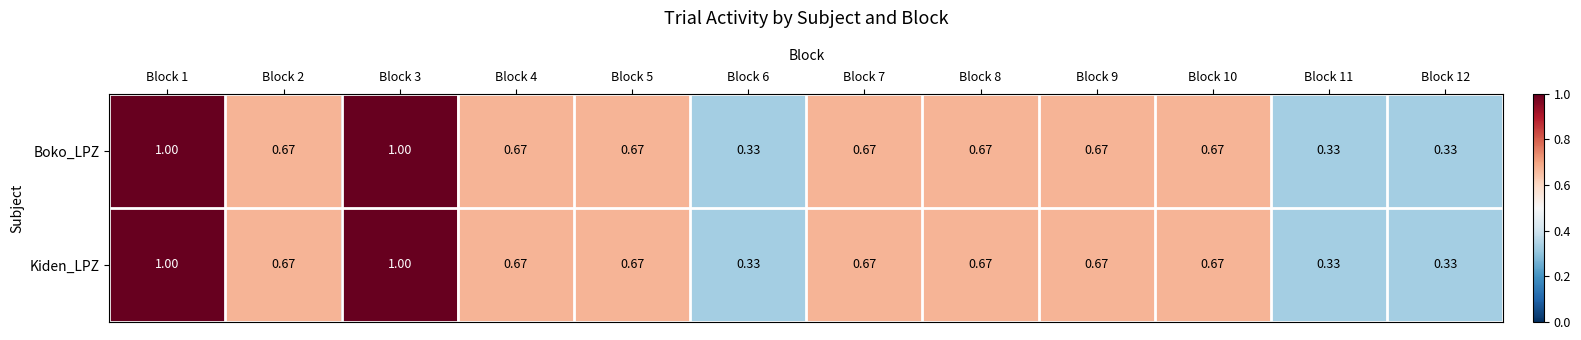

Is the value of Kiden_LPZ at Block 11 greater than the value of Boko_LPZ at Block 10?

No